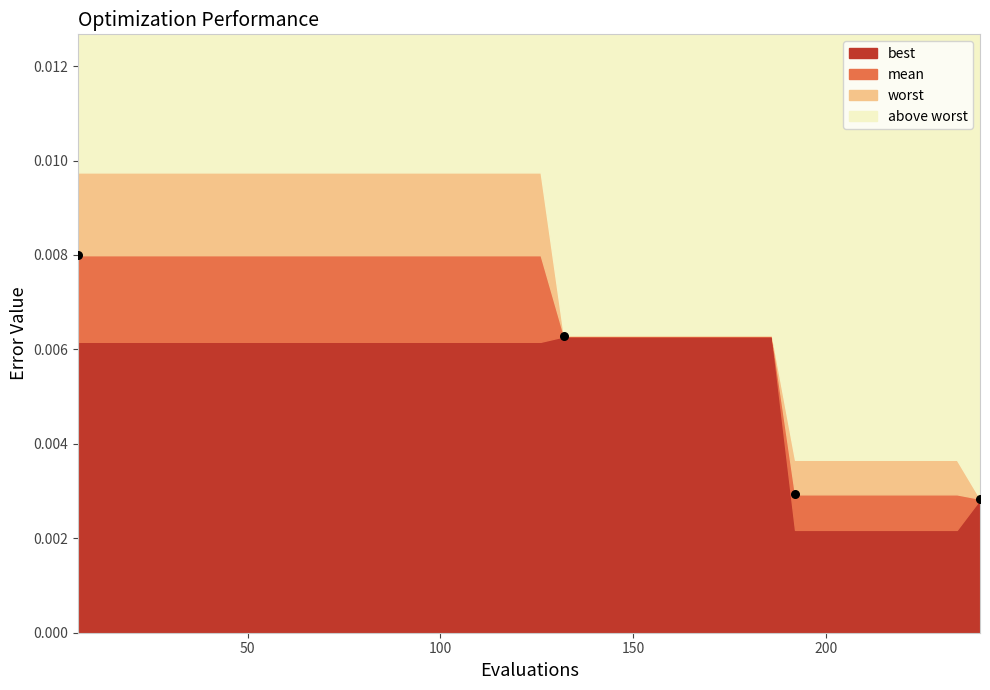

What is the average X value?

142.5